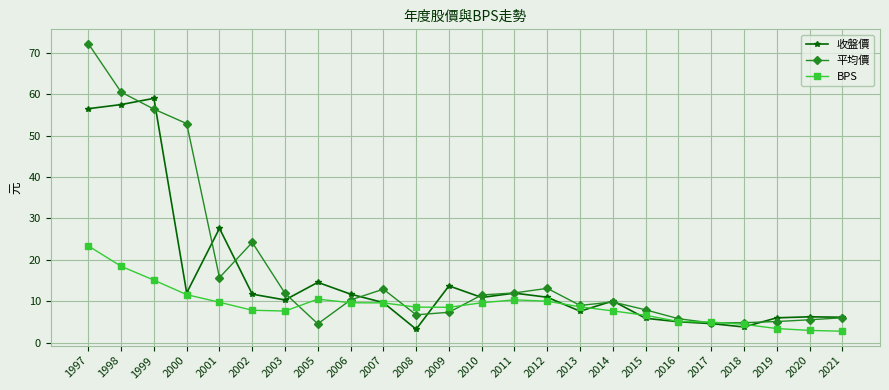

The value of 收盤價 at 2008 is 3.2. True or false?

True